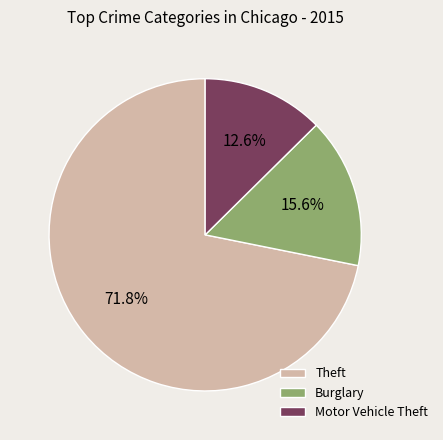

What is the smallest slice in the pie chart?

Motor Vehicle Theft